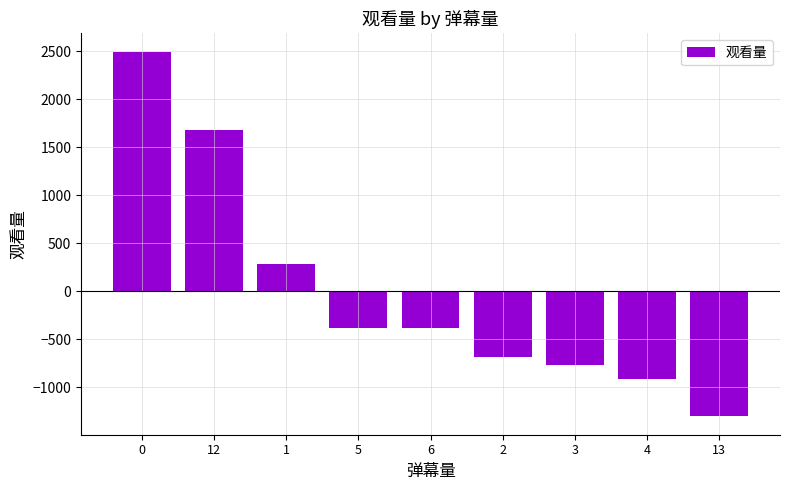

What is the difference between the second highest and second lowest values?

2598.0